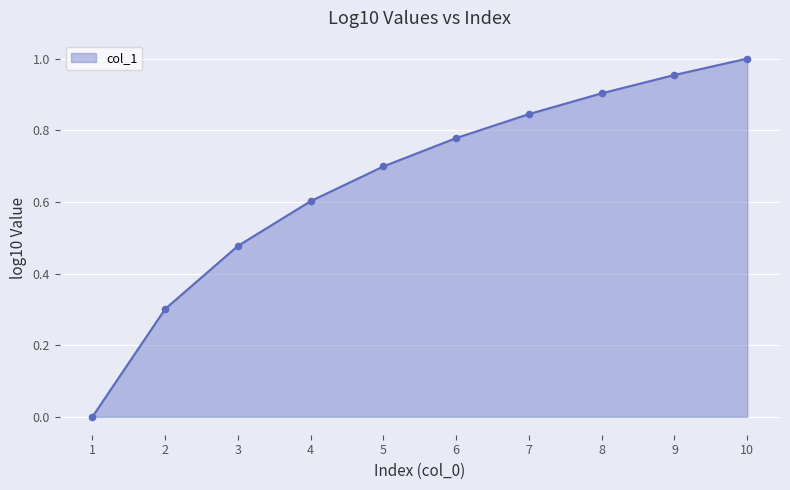

Which has a higher value, 10 or 7?

10